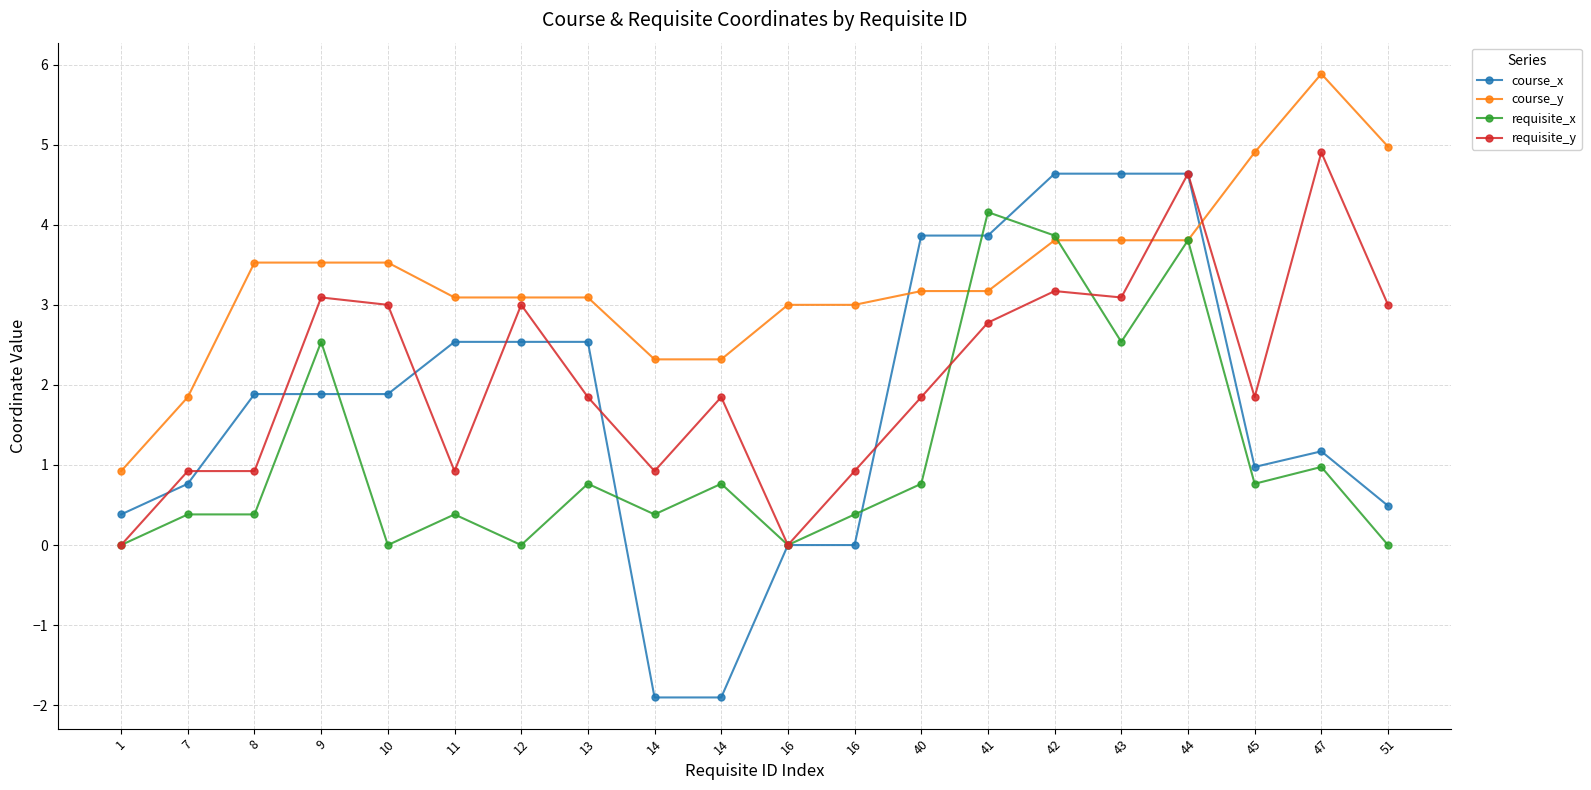

The requisite_x series shows 0.2 at 7. True or false?

False